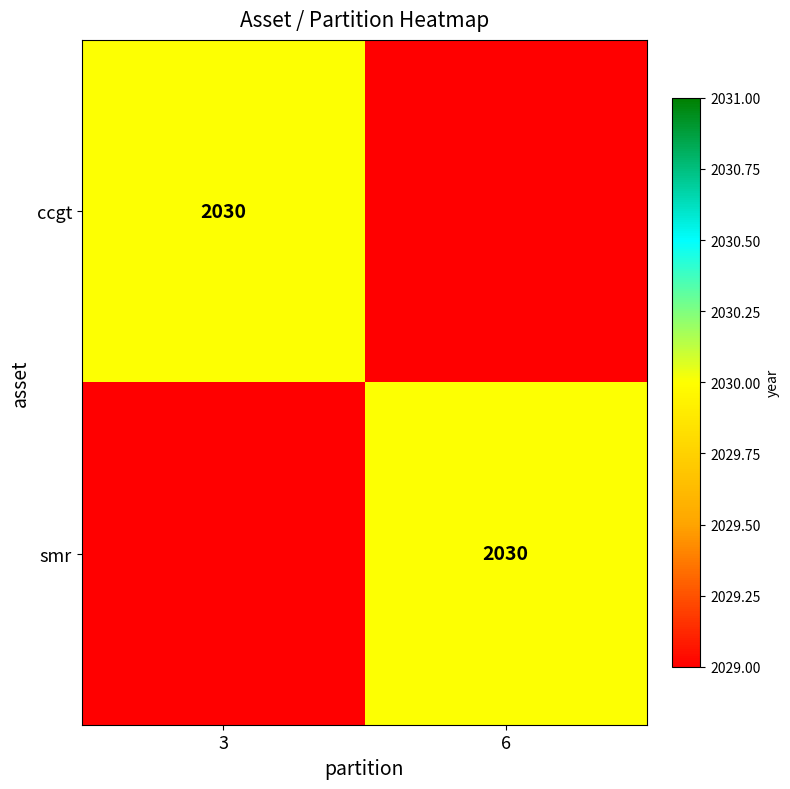

The ccgt series shows 2755 at 3. True or false?

False